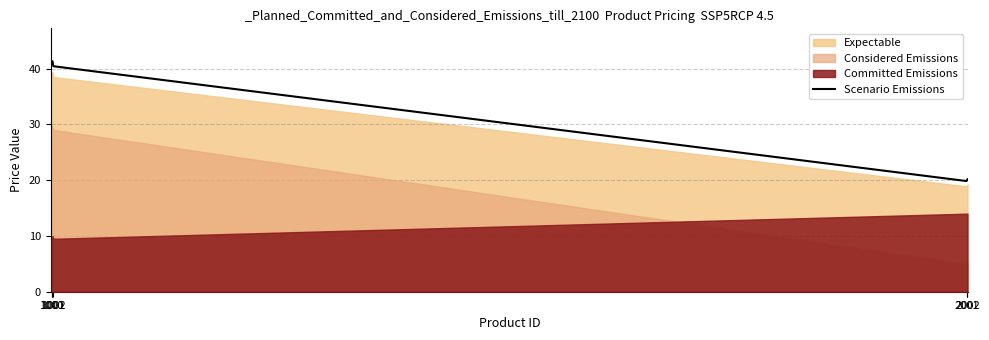

Reading left to right, list all the values displayed in this chart.

1000=41.2	1001=41.3	1002=40.4	2001=19.8	2002=20.1